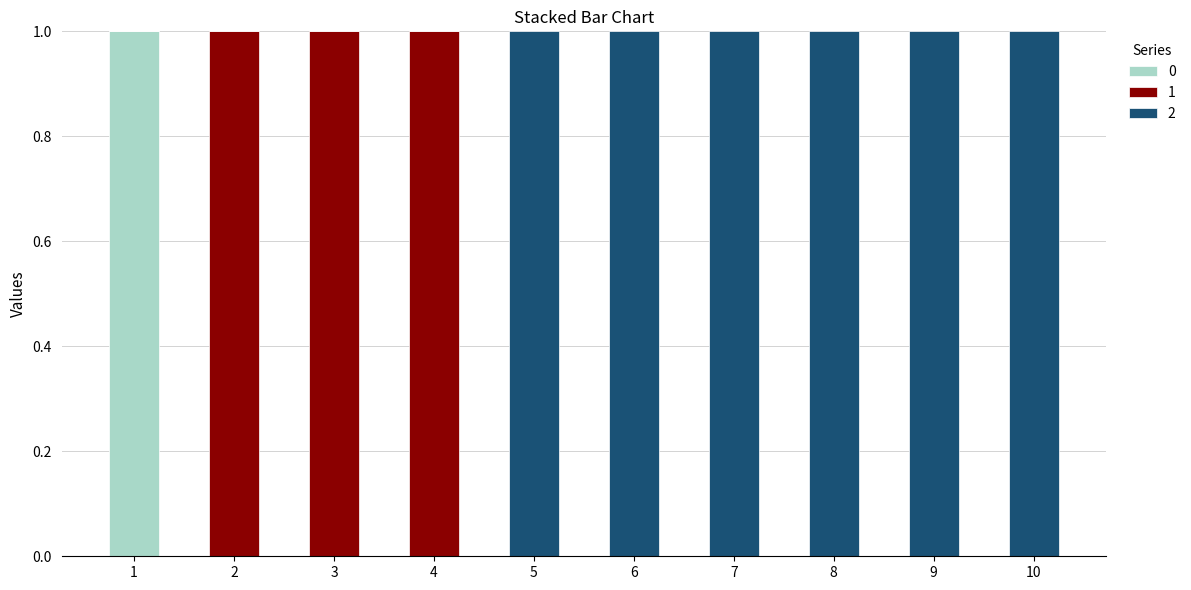

Are the bars horizontal?

No